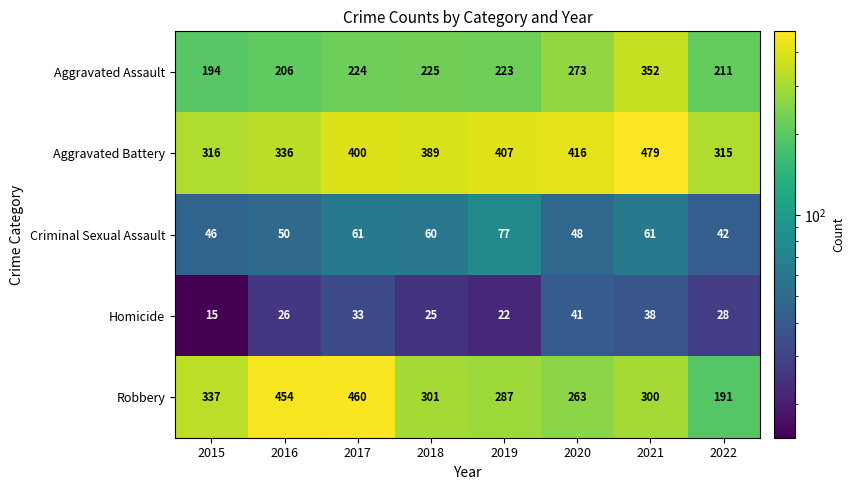

Which series has the largest range (max minus min)?

Robbery